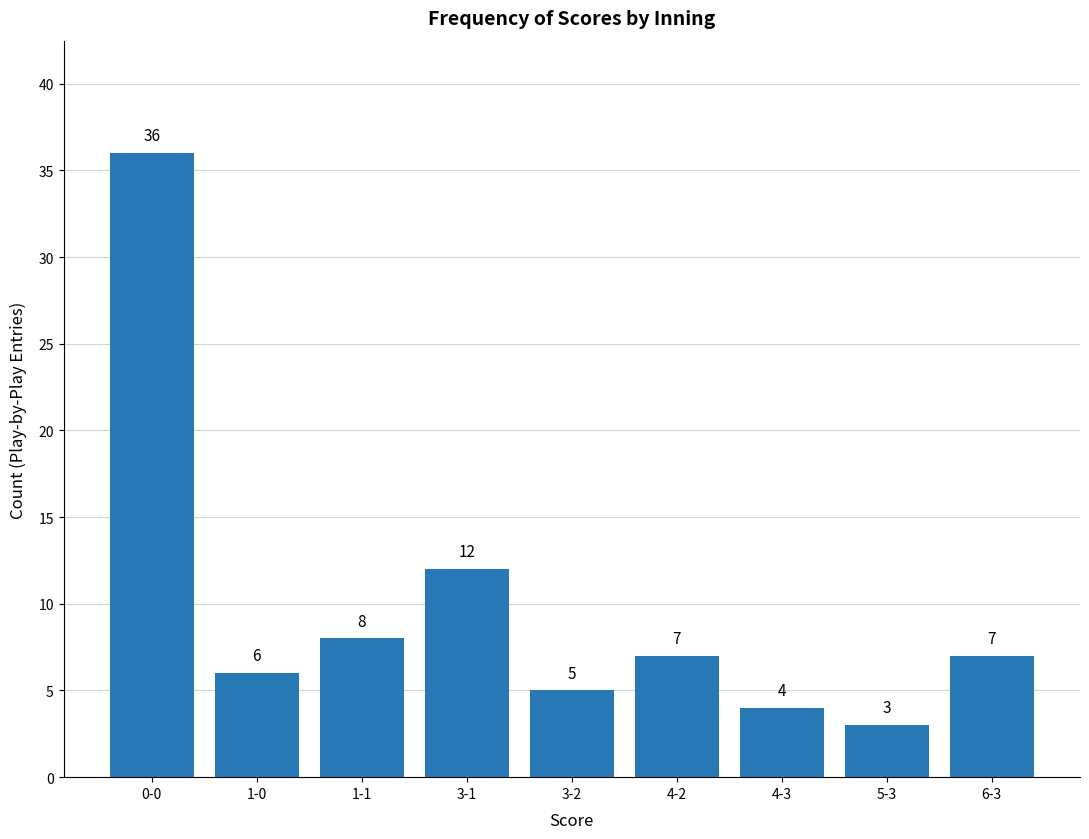

Which category has the lowest value across all series?

5-3